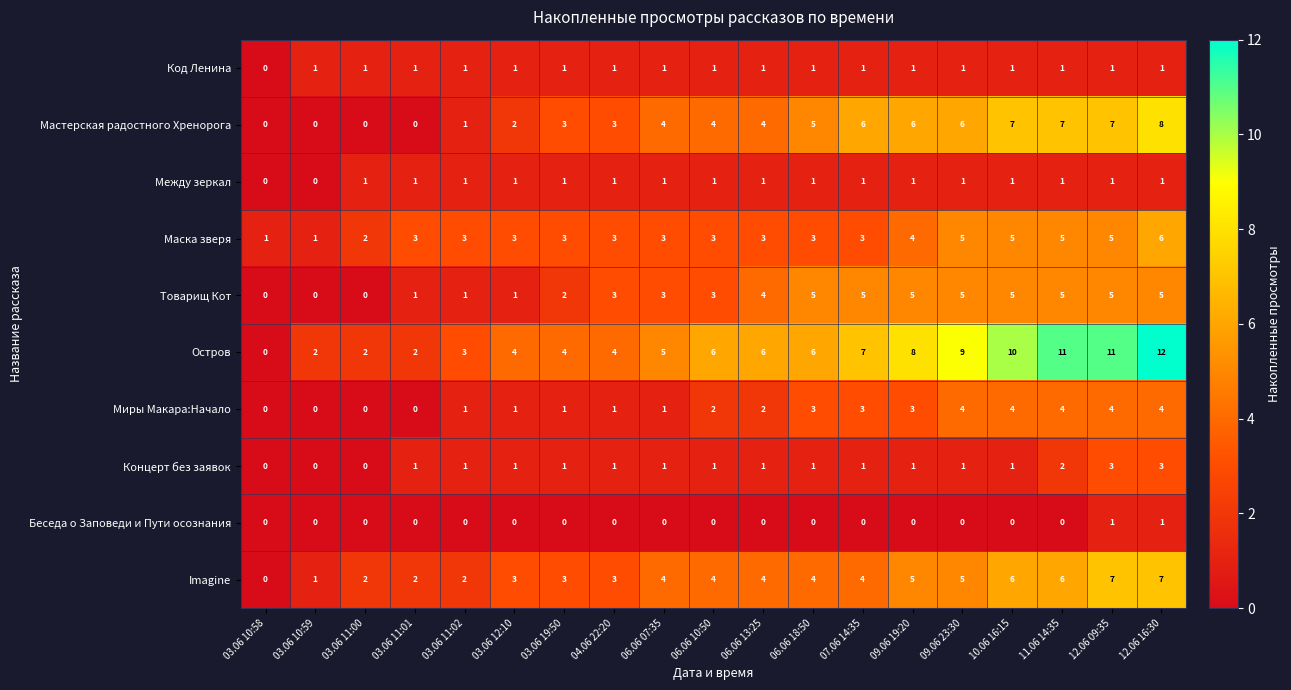

What is the difference between the maximum and minimum values in the Мастерская радостного Хренорога series?

8